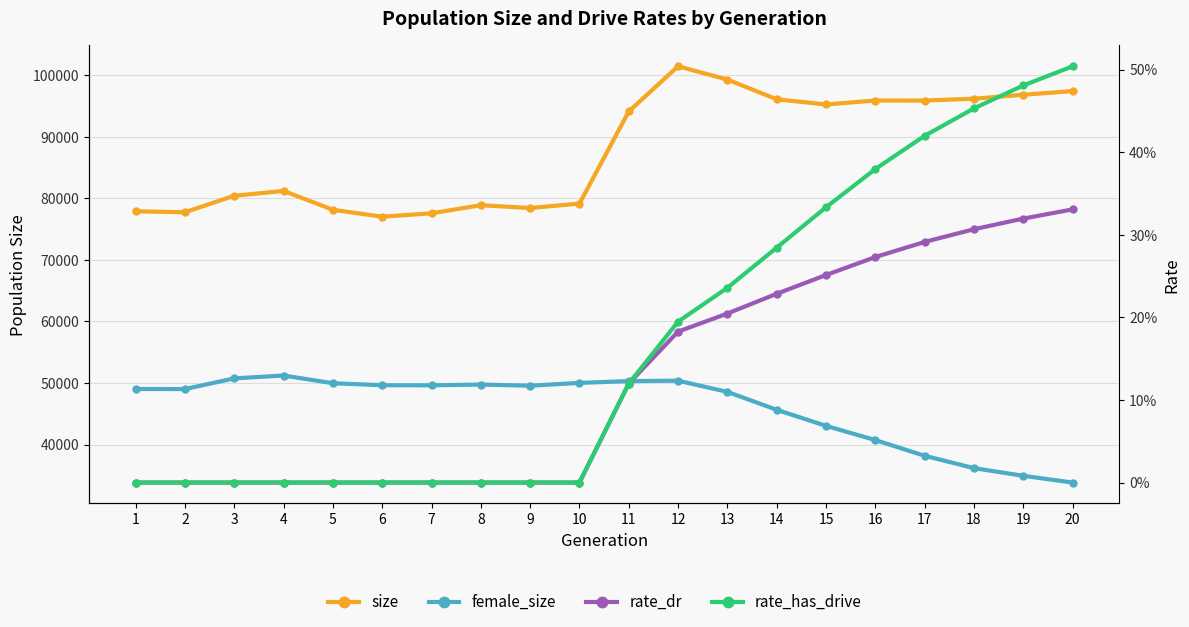

What is the maximum value shown in the chart?

101463.0